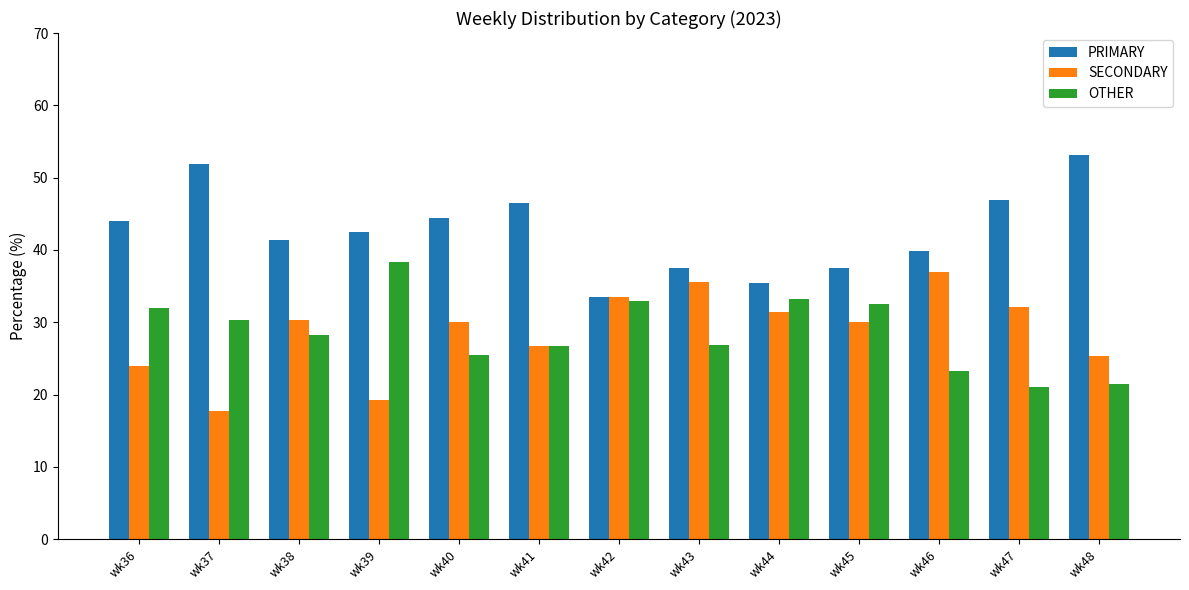

What is the value of the OTHER bar at the 11th from the left?

23.3